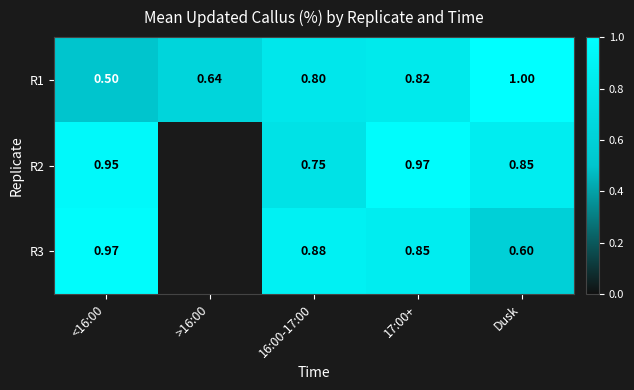

Which has a higher value, 17:00+ or 16:00-17:00?

17:00+